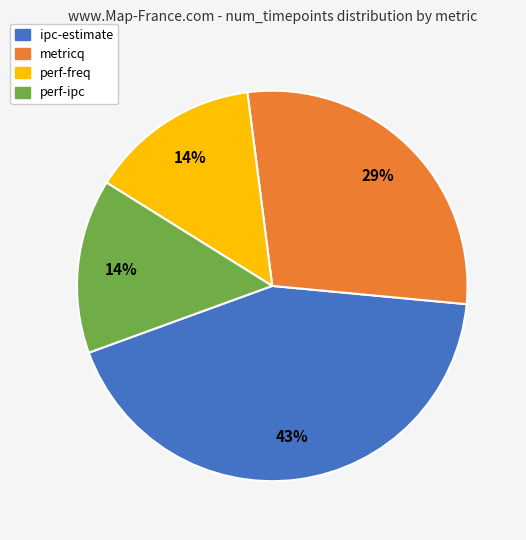

Is it true that ipc-estimate is 57% of the pie?

False